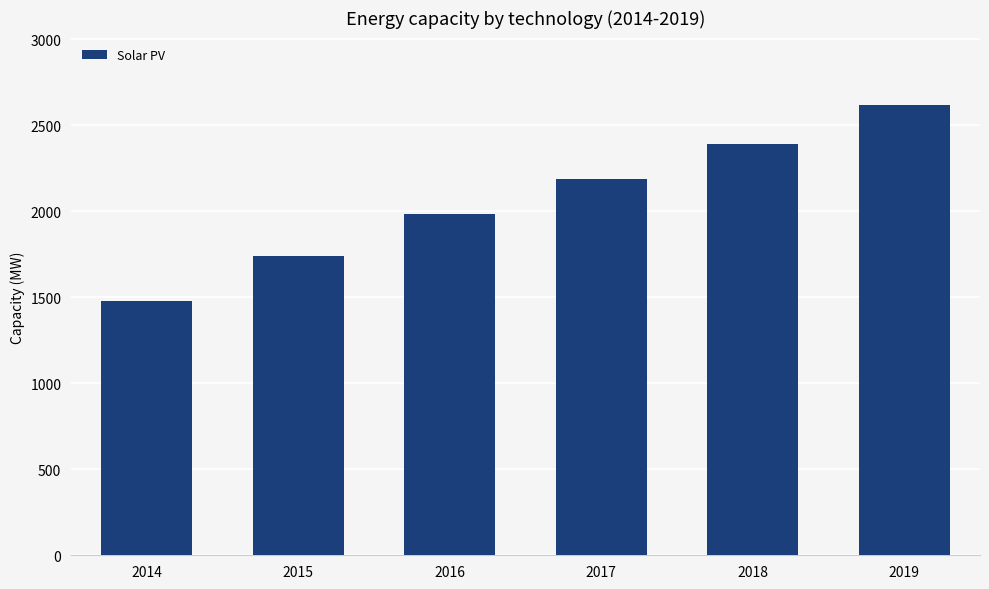

The chart shows a value of 2617.4 at 2019. True or false?

True